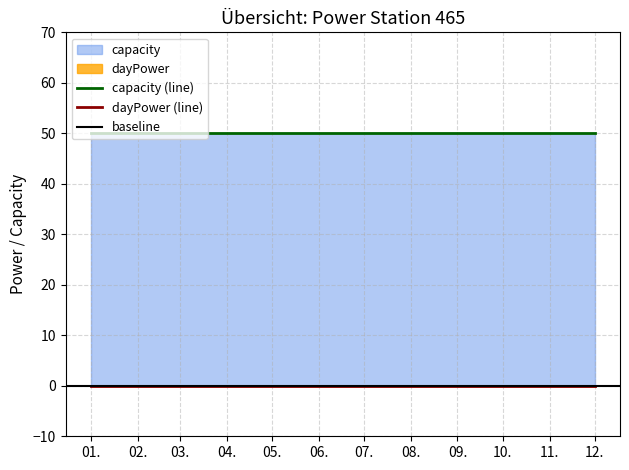

List the labels in order of capacity value, largest first.

2017-01, 2017-02, 2017-03, 2017-04, 2017-05, 2017-06, 2017-07, 2017-08, 2017-09, 2017-10, 2017-11, 2017-12